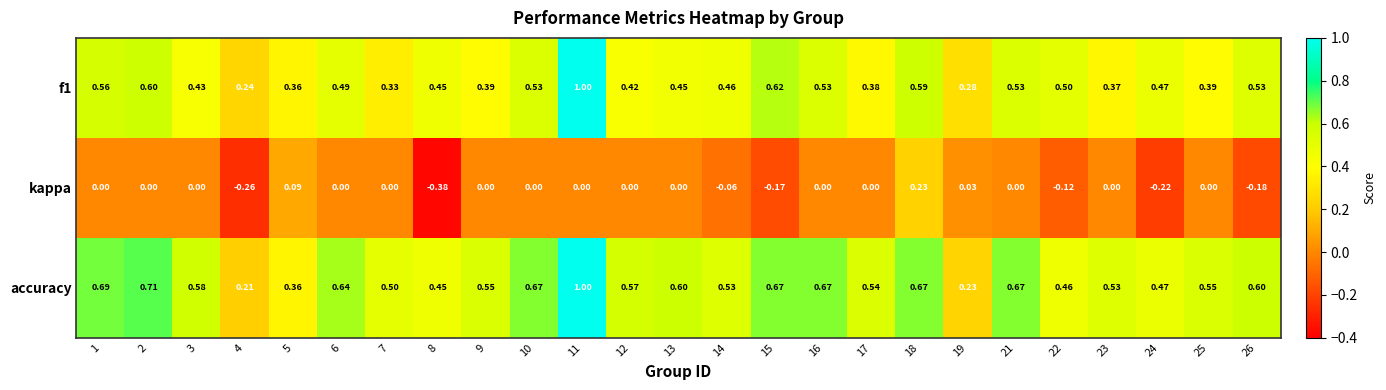

How many distinct data groups are displayed?

3